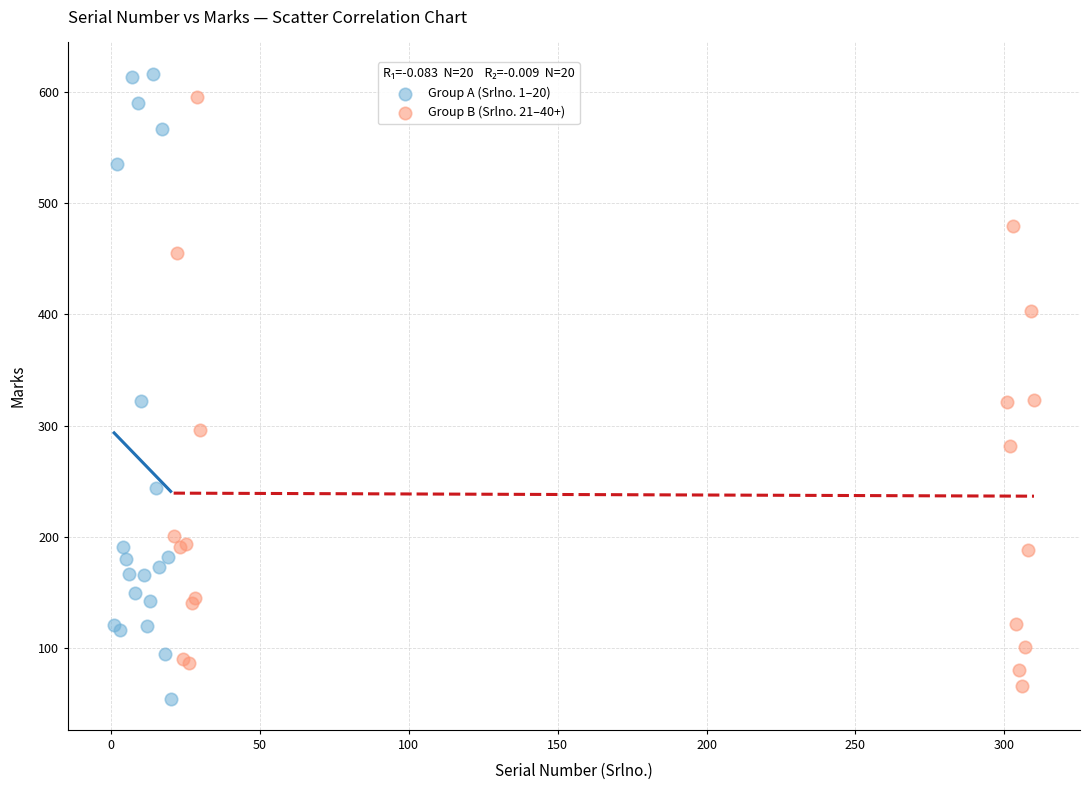

What are all the series names shown in the legend?

Group A (Srlno. 1–20), Group B (Srlno. 21–40+)